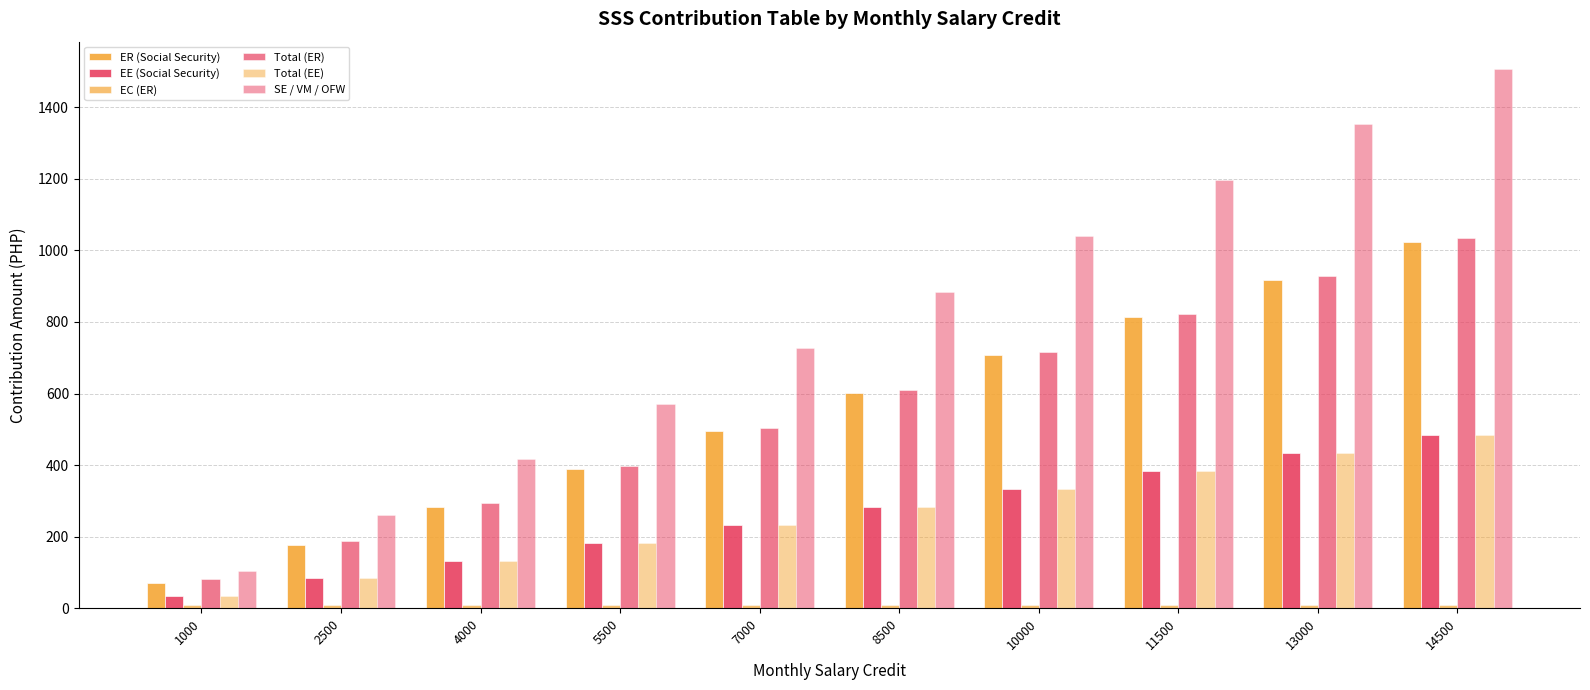

Count the SE / VM / OFW values in the range 416 to 1196.

6